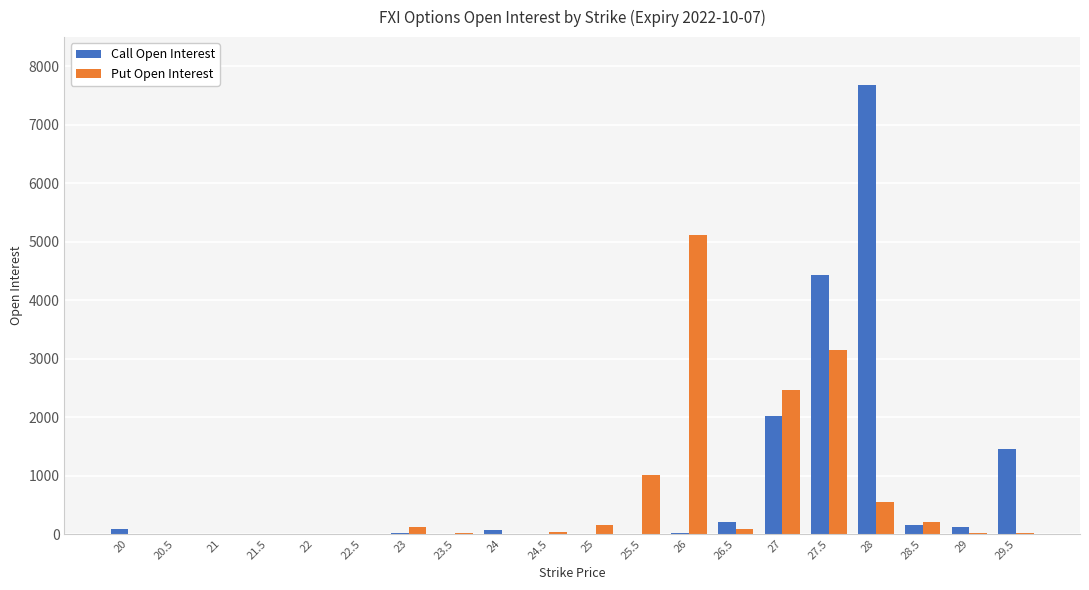

How many groups of bars are there?

20